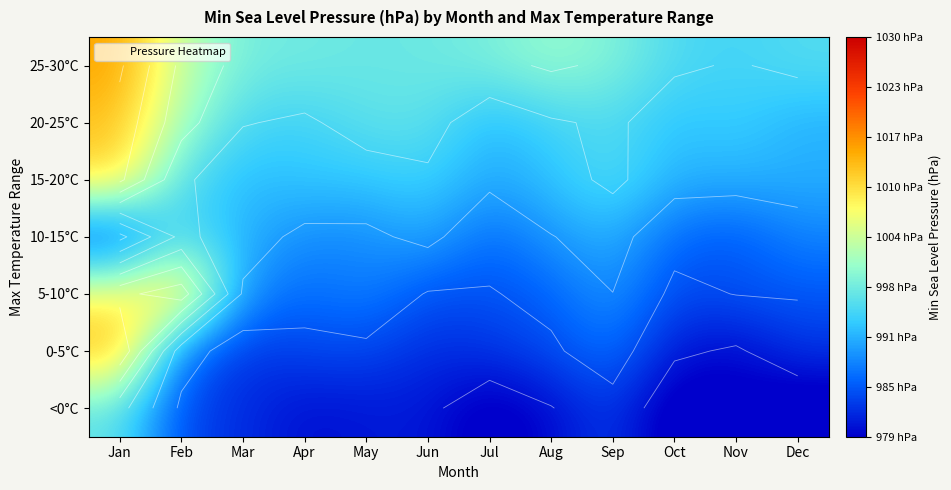

What is the minimum value shown in the chart?

976.5